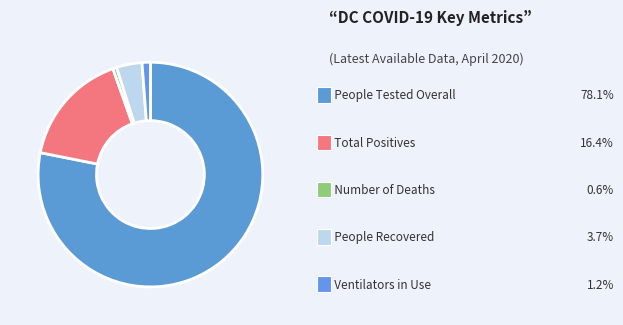

How many slices are in this pie chart?

5